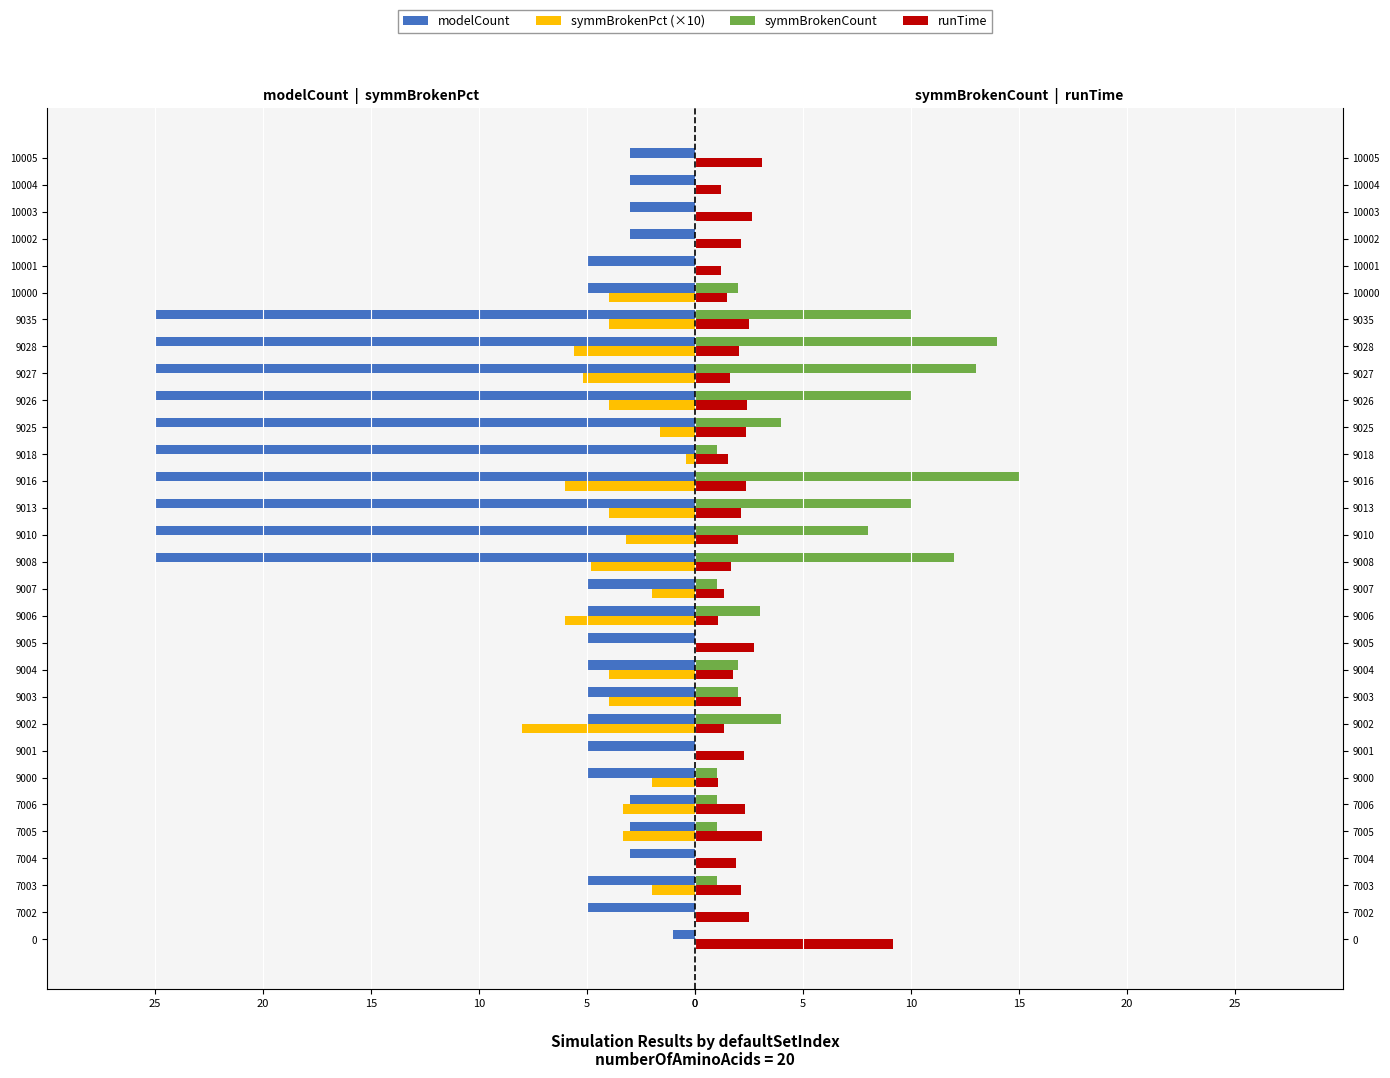

The modelCount series shows -5.0 at 9004. True or false?

True